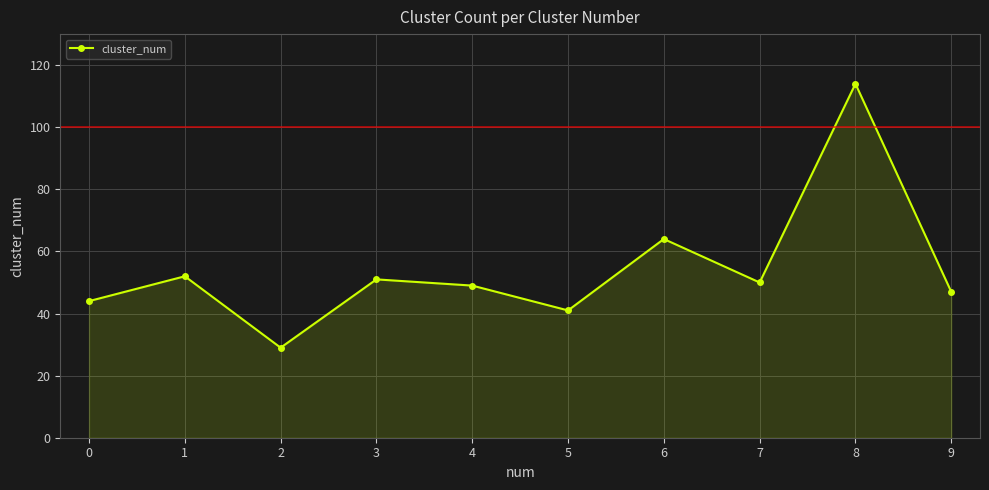

What is the minimum value shown in the chart?

29